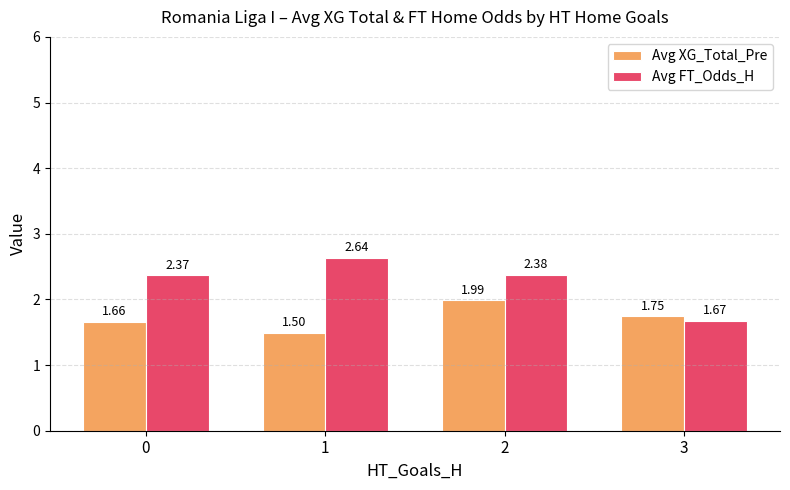

Which series has the largest range (max minus min)?

Avg FT_Odds_H